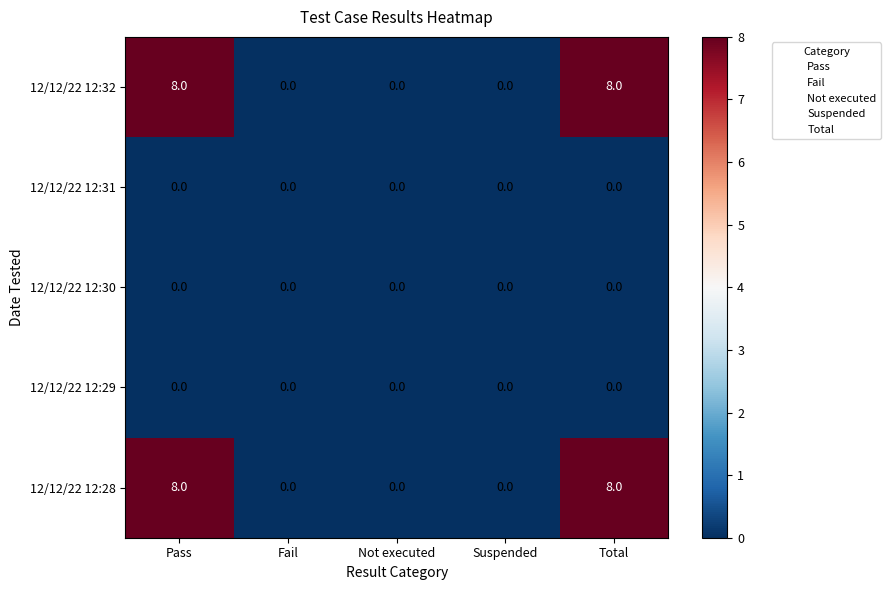

Count the 12/12/22 12:28 values in the range 0 to 8.

5